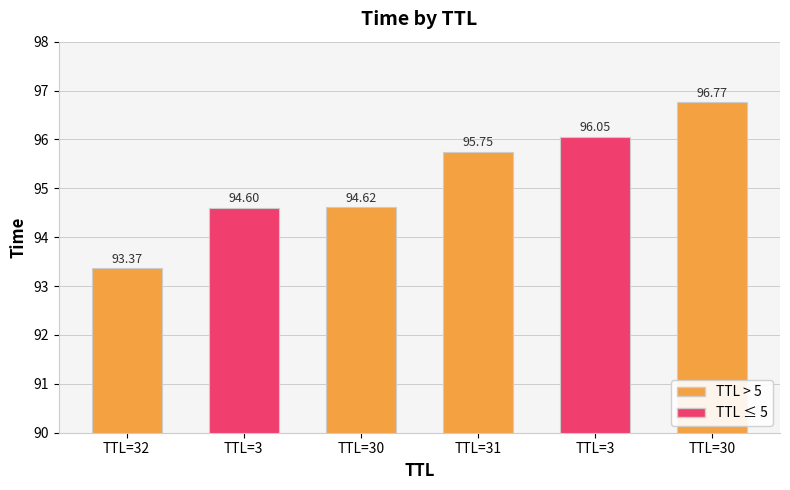

Are the bars grouped side by side (vs. stacked)?

No